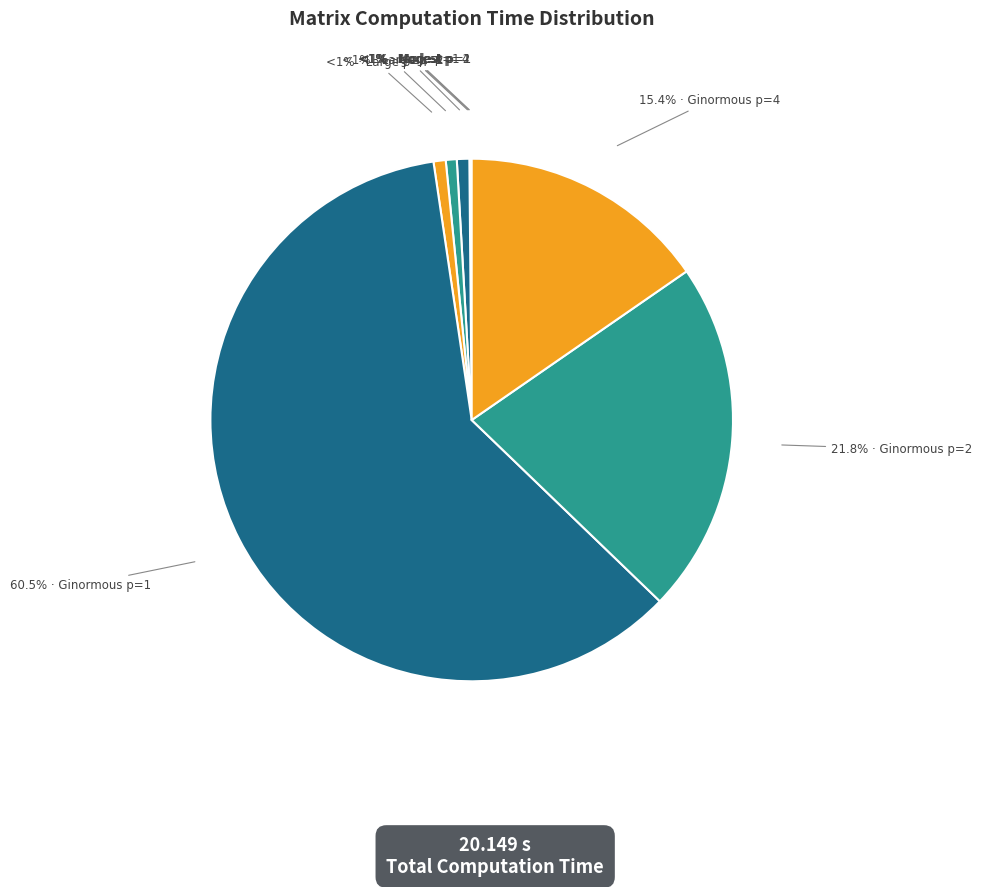

What is the majority slice?

Ginormous (1024x1024, p=1)